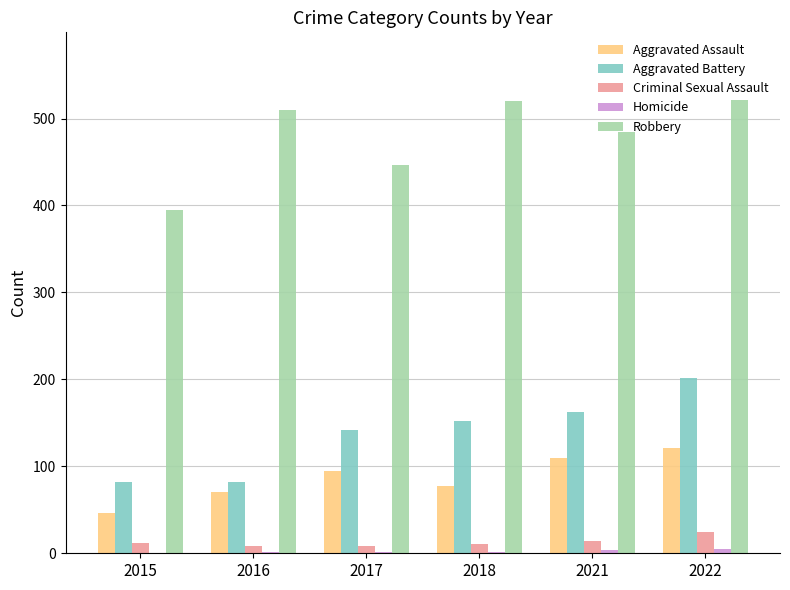

At which category is the sum across all series the highest?

2022